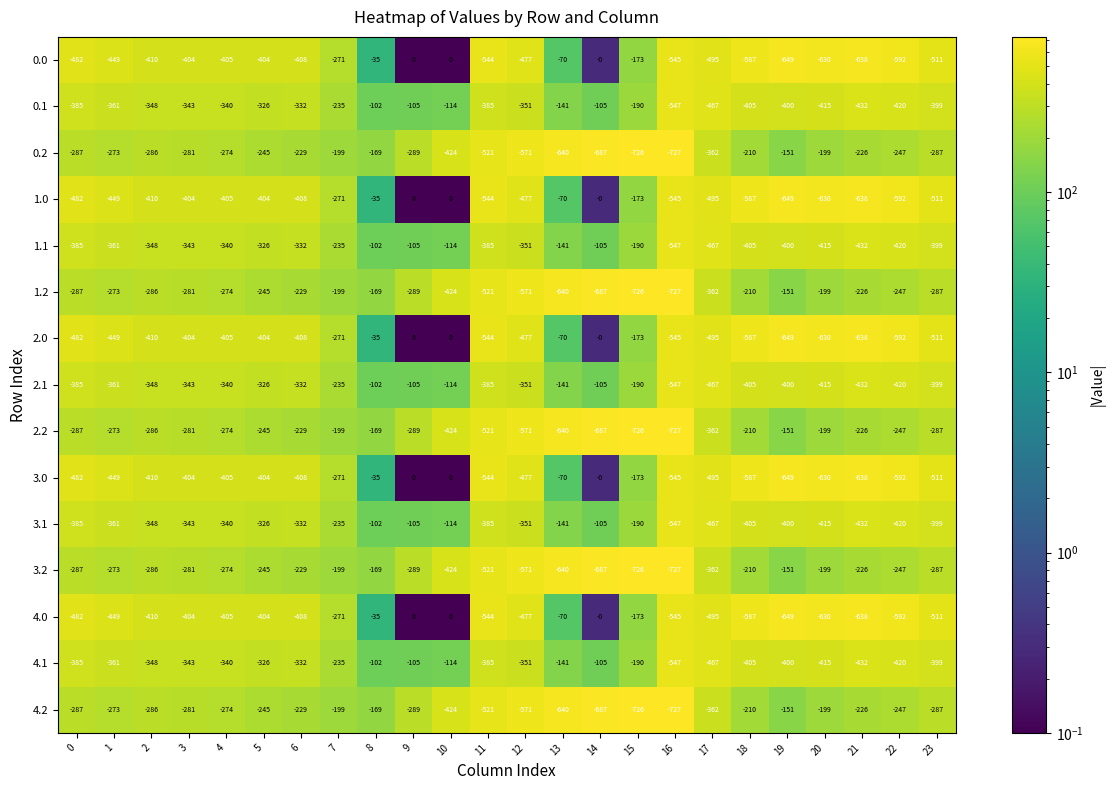

Count the number of data series in this chart.

15